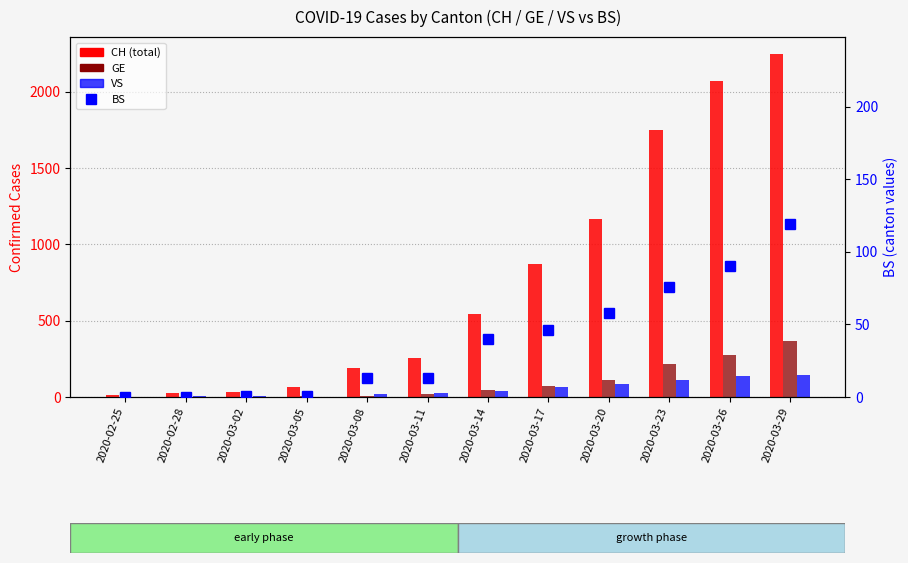

The CH series shows 546 at 2020-03-14. True or false?

True